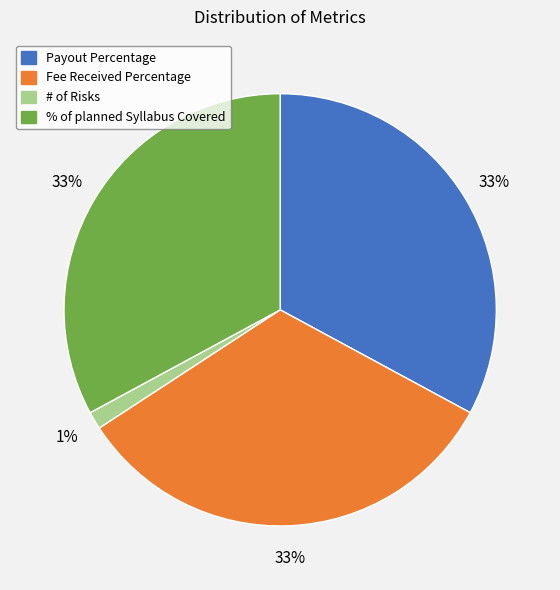

How many segments does this pie chart have?

4